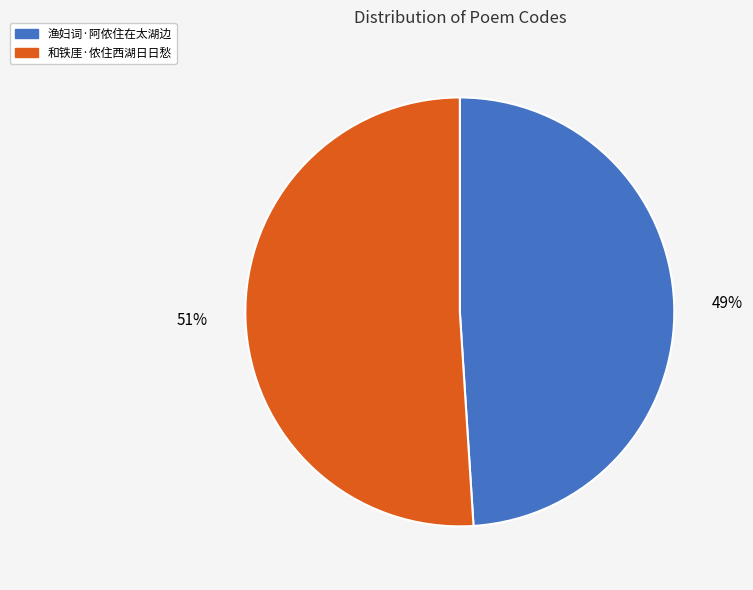

True or false: 和铁厓·侬住西湖日日愁 accounts for 51% of the total.

True